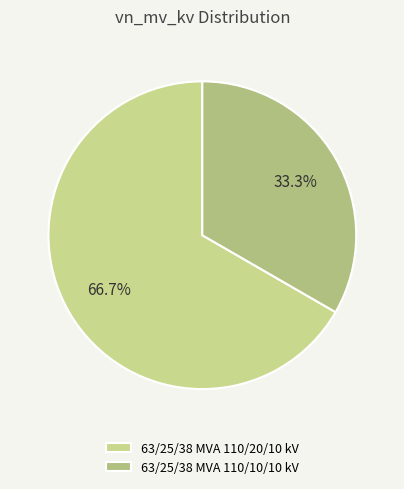

Is the sum of 63/25/38 MVA 110/10/10 kV and 63/25/38 MVA 110/20/10 kV greater than half?

Yes